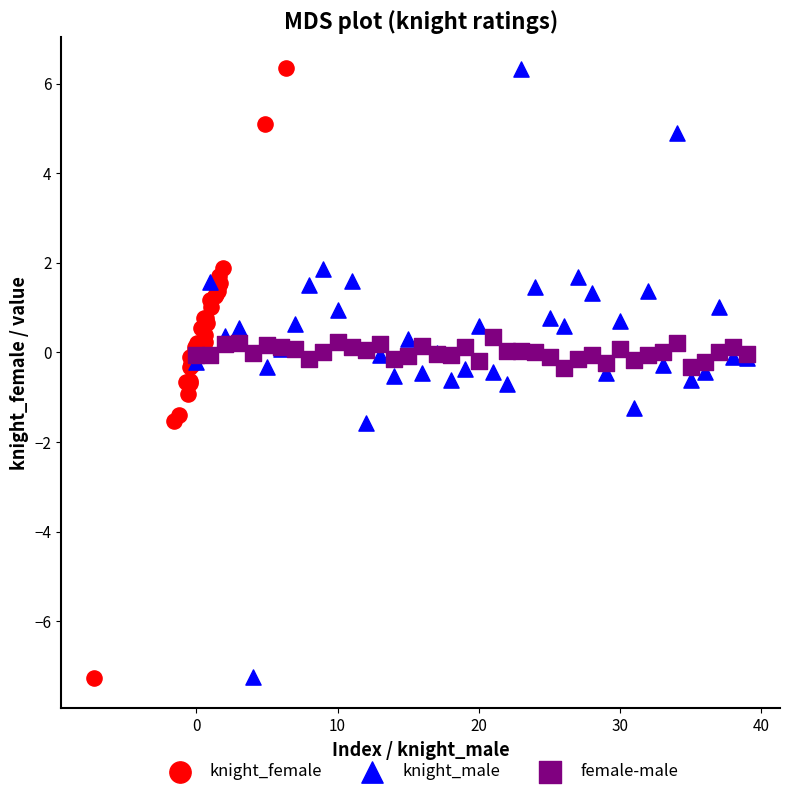

Which series has the widest spread of Y values?

knight_female